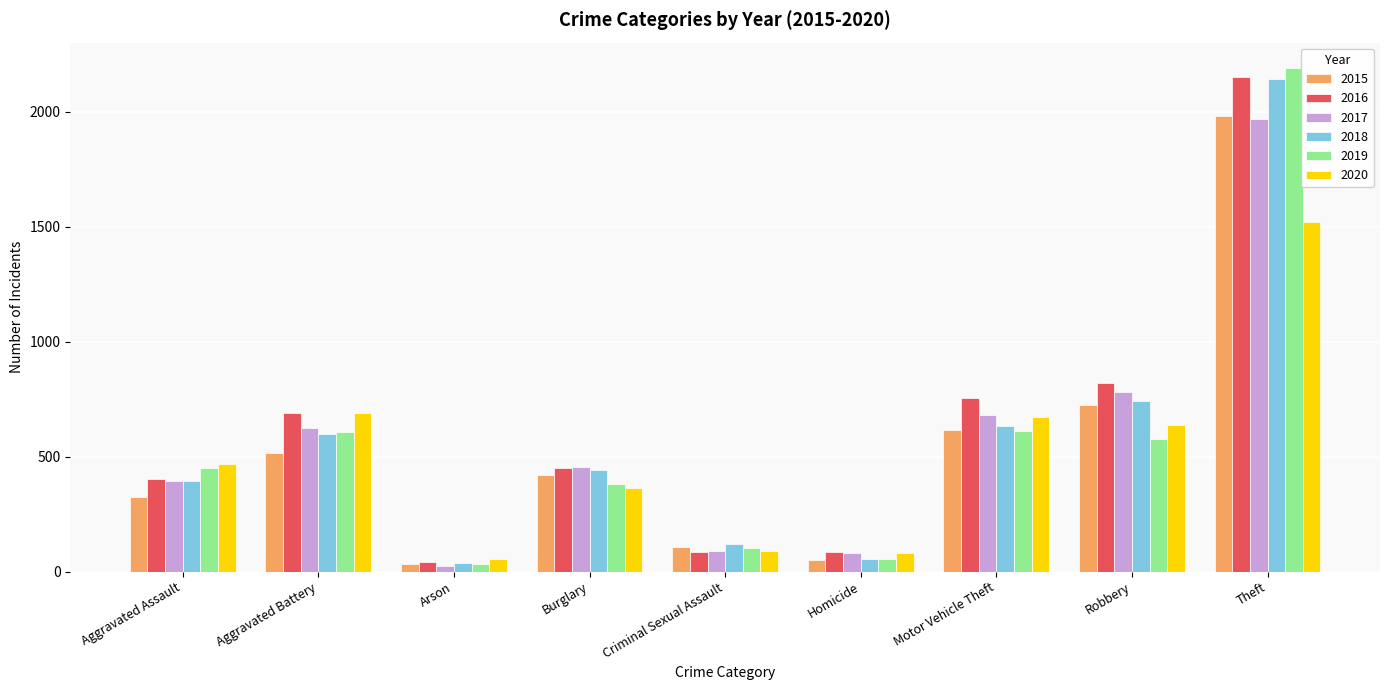

What is the greatest value displayed?

2190